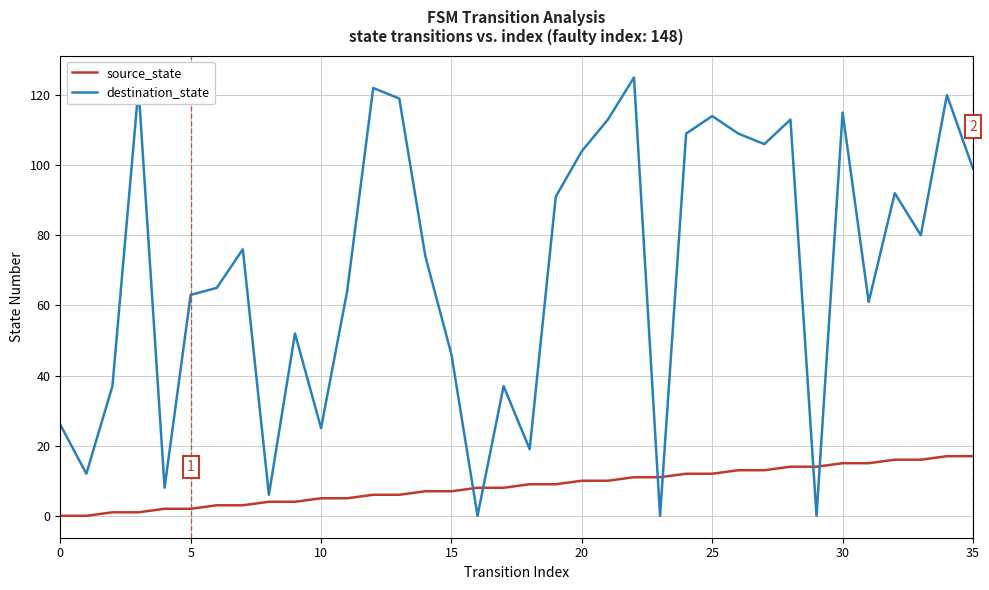

What is the maximum value for destination_state?

125